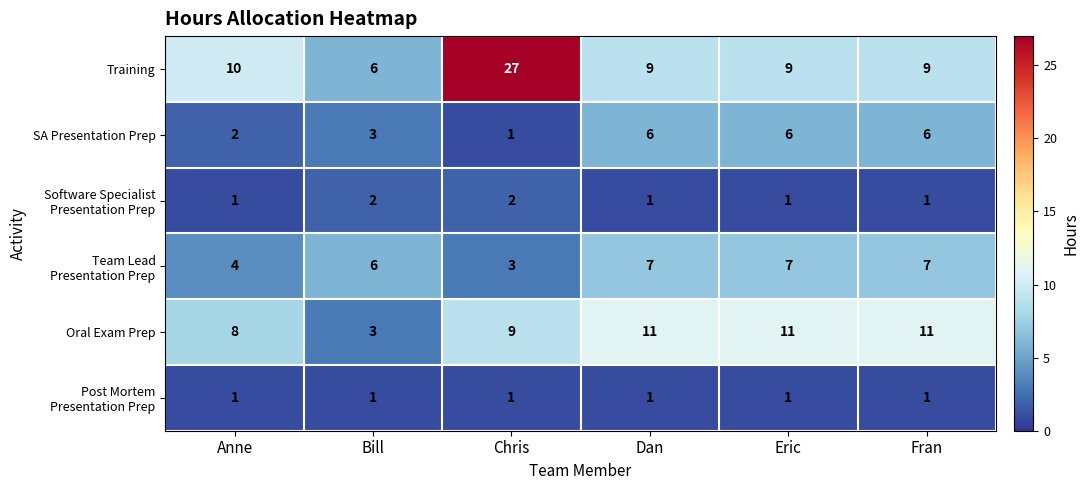

What is the maximum value shown in the chart?

27